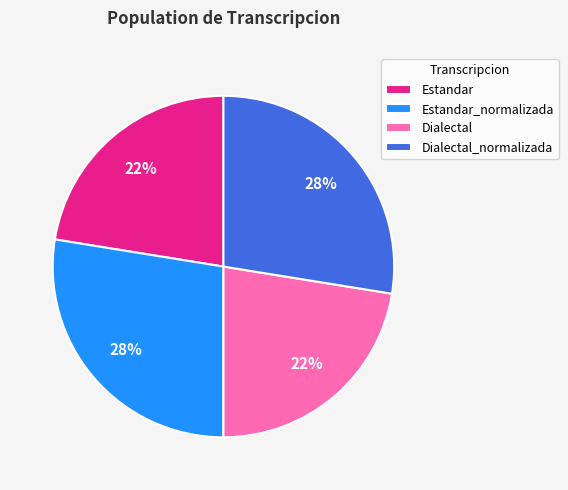

Is there any slice that represents more than half of the pie?

No